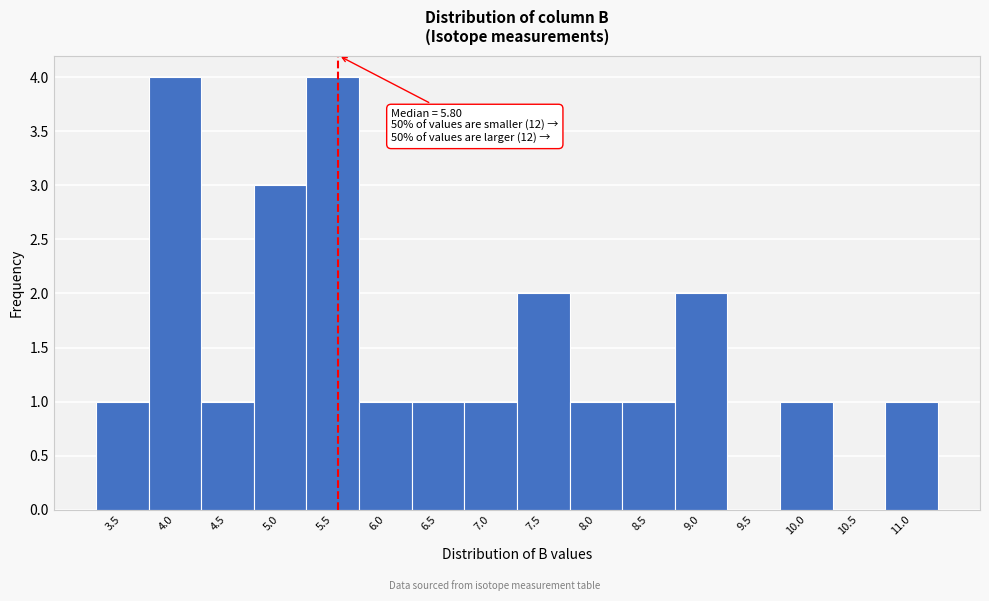

Reading right to left, transcribe all the data shown in this chart.

11.0=1	10.5=0	10.0=1	9.5=0	9.0=2	8.5=1	8.0=1	7.5=2	7.0=1	6.5=1	6.0=1	5.5=4	5.0=3	4.5=1	4.0=4	3.5=1